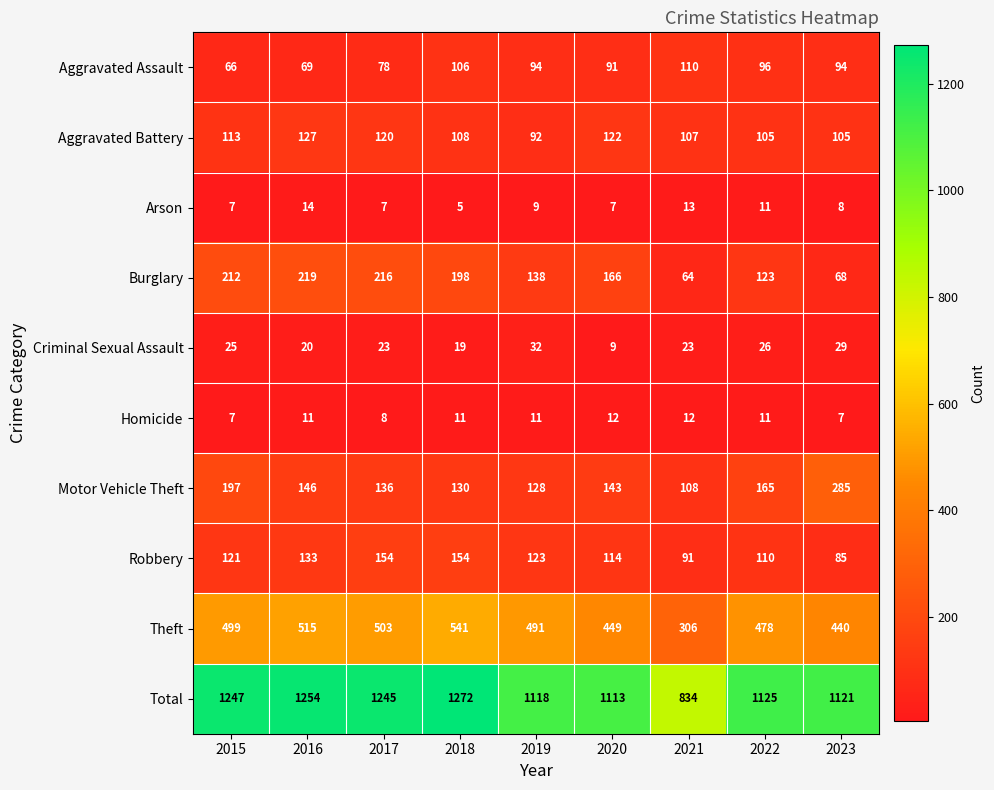

Is it true that Arson equals 4 at 2019?

False